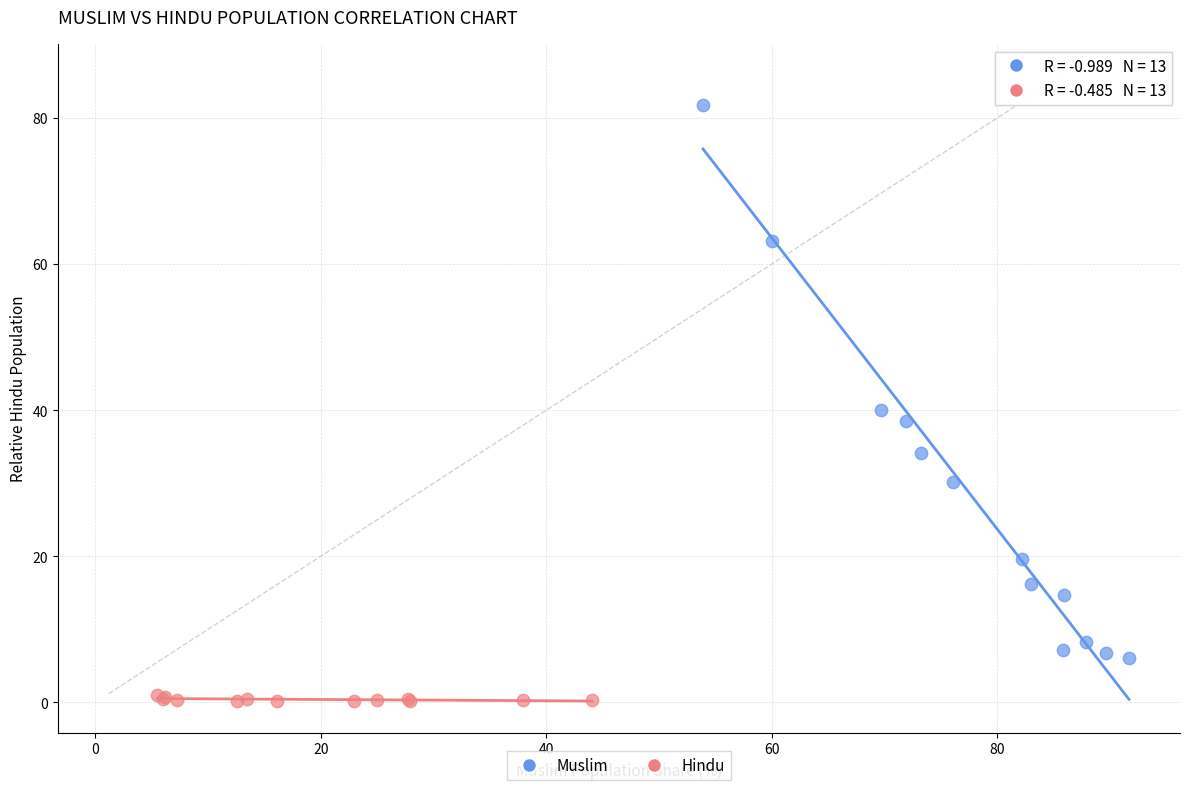

Which series has the widest spread of Y values?

Muslim